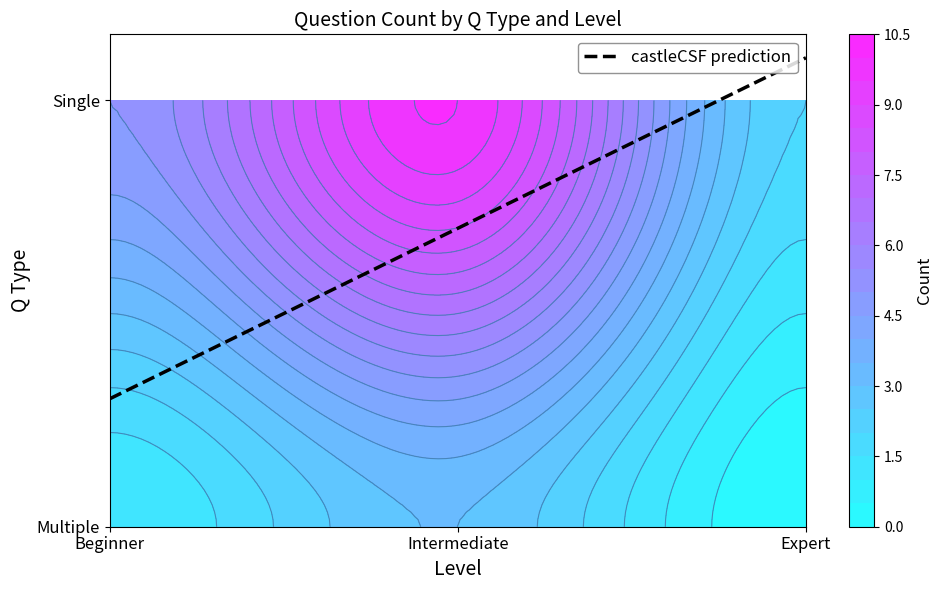

Read the value at Single_Intermediate, to the nearest 10.

10